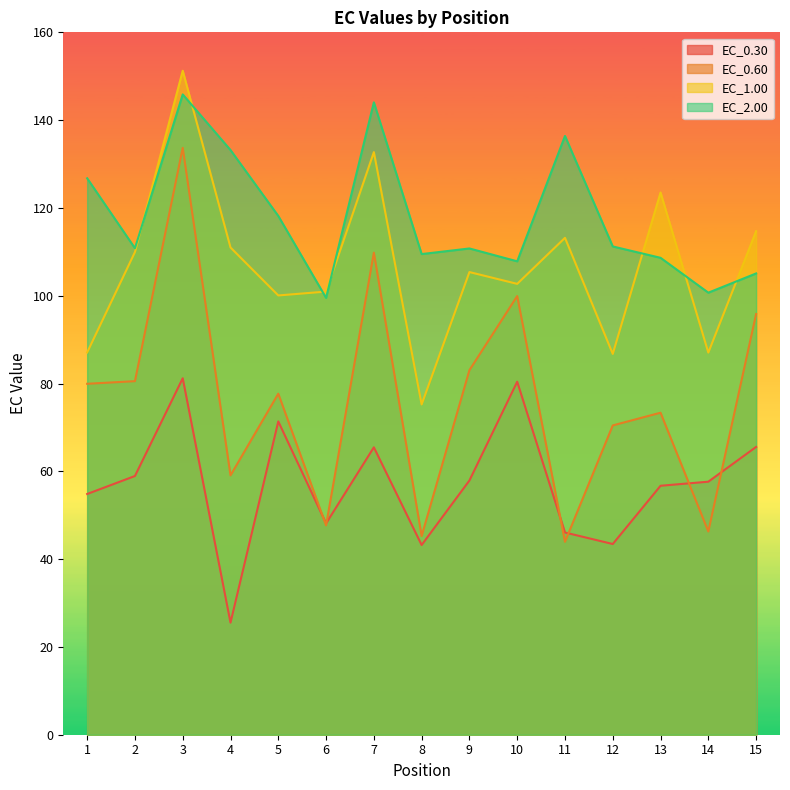

What is the value of the EC_0.30 point at the 7th from the left?

65.5